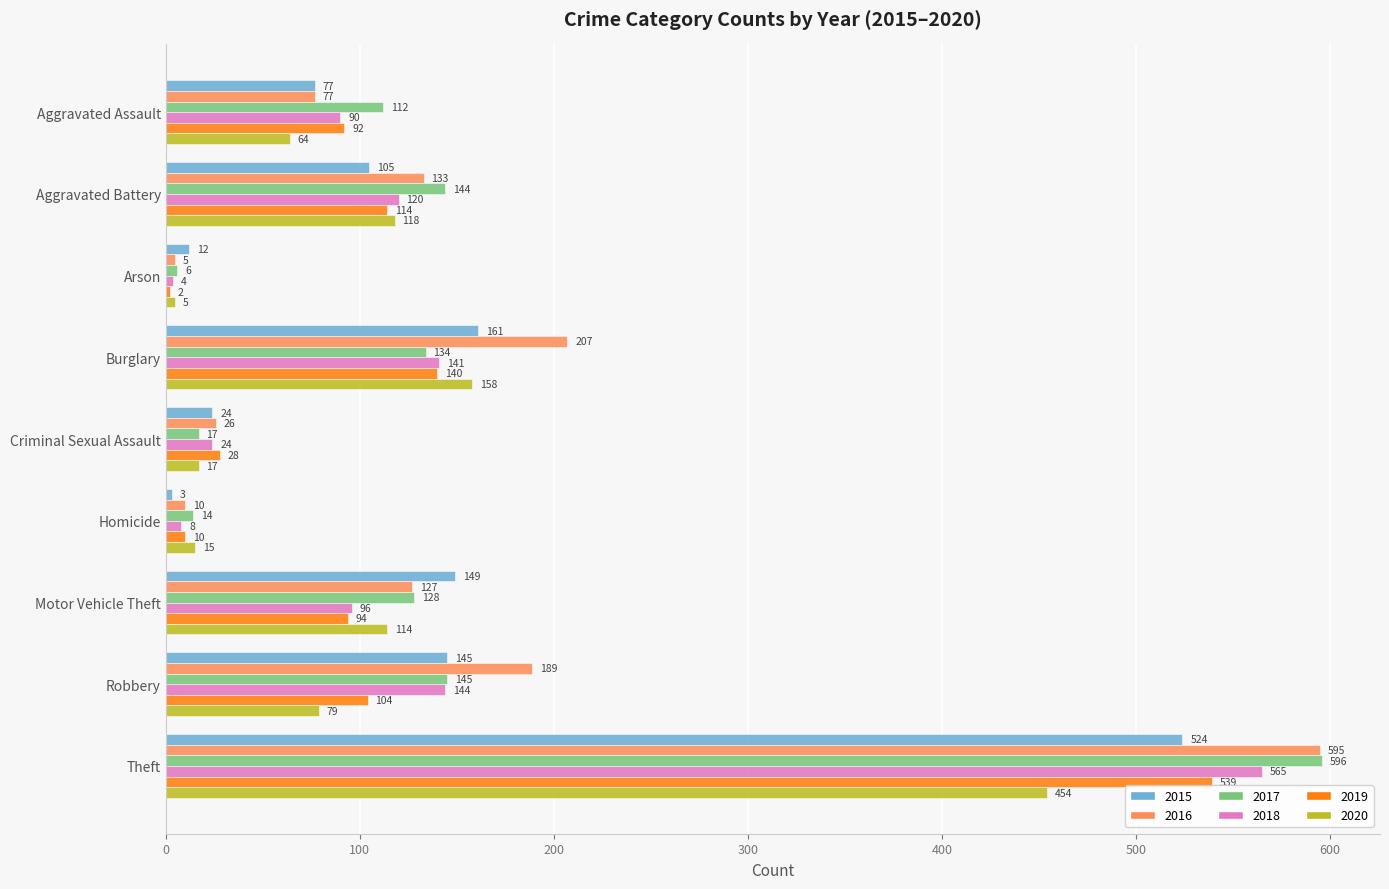

Where is 2017 nearest to the value 301?

Robbery